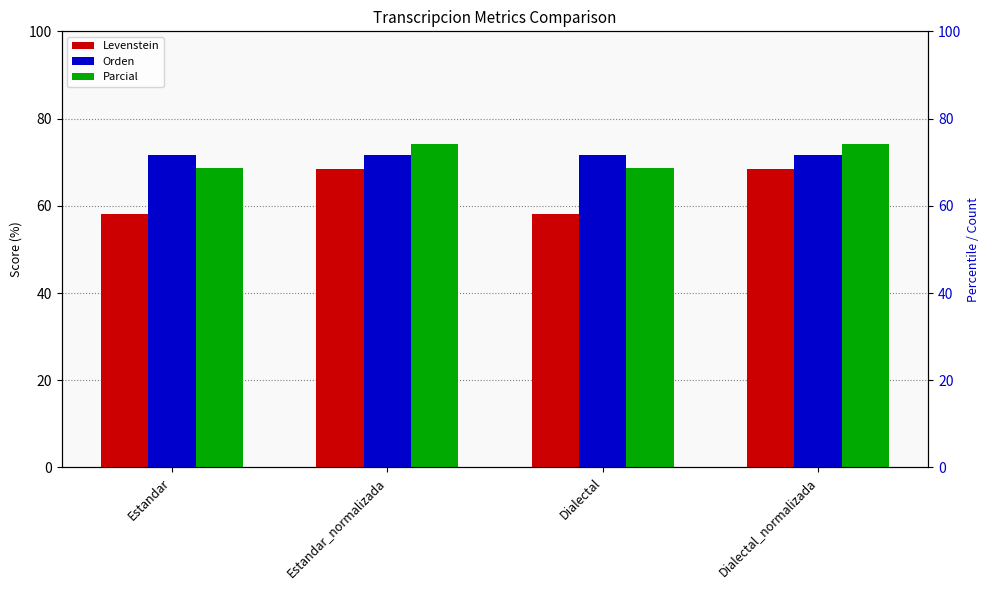

What is the spread (max minus min) of values at Dialectal?

13.5